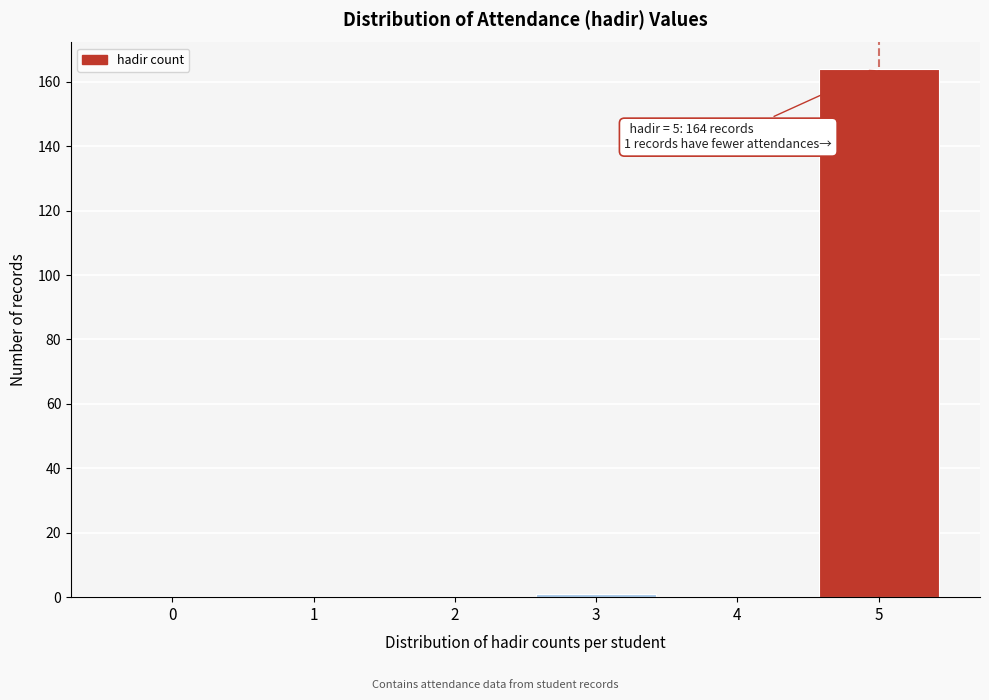

Which range on the x-axis has the tallest bar?

4.5 to 5.5